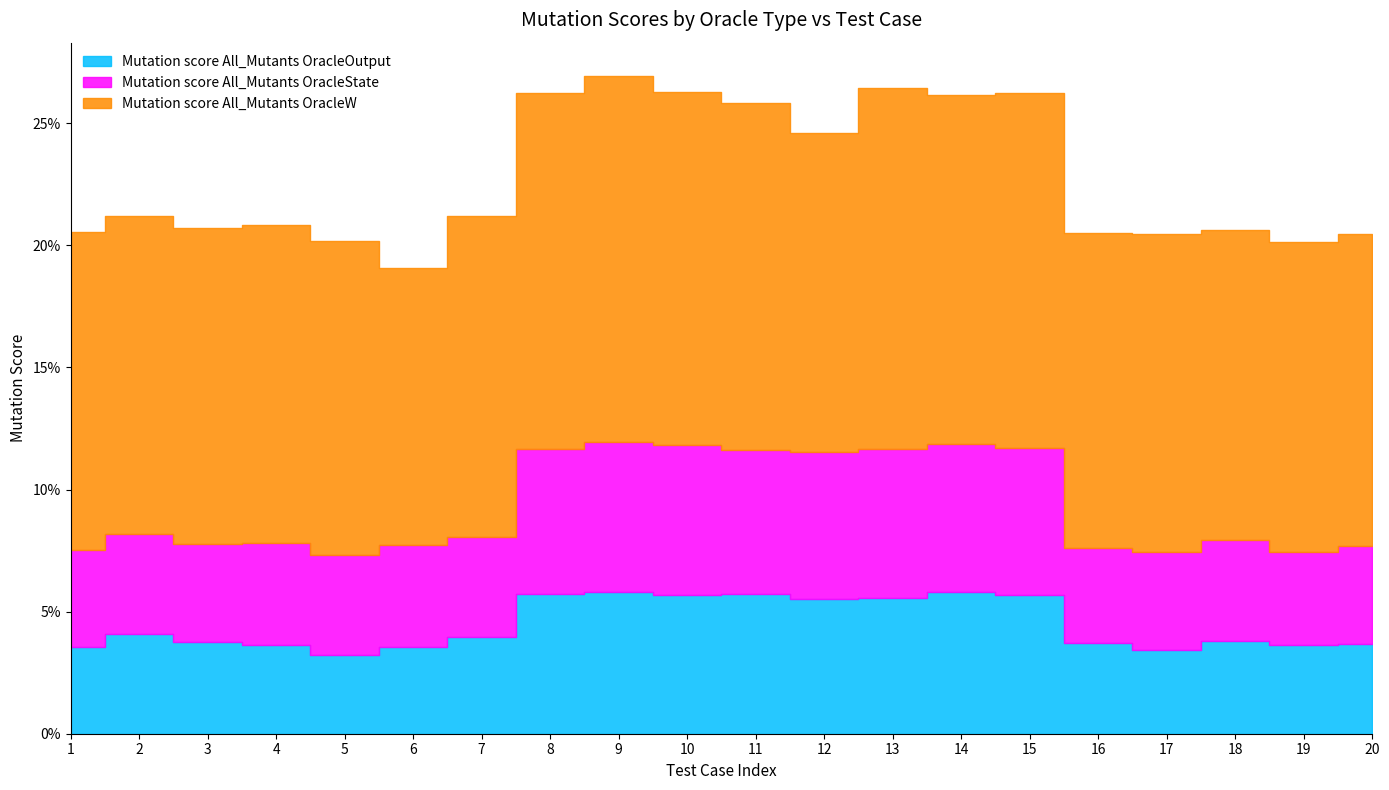

What is the sum of all Mutation score All_Mutants OracleW values?

2.7